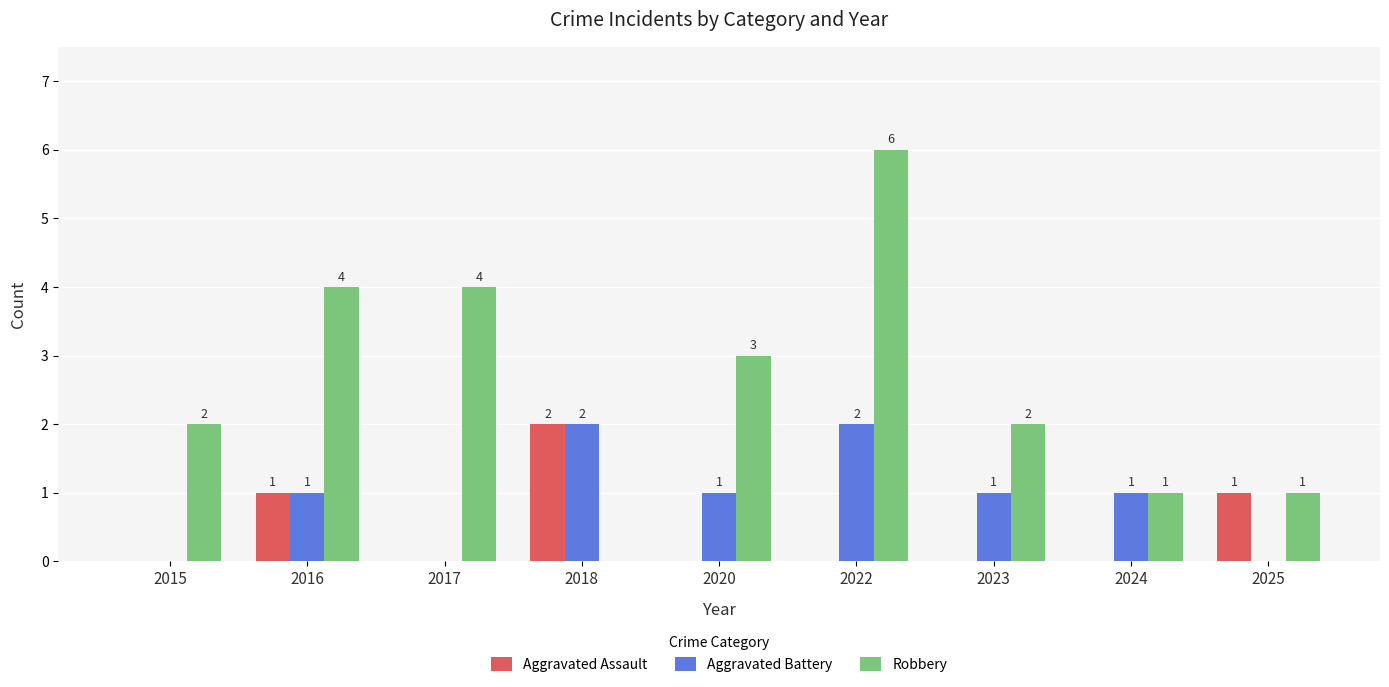

Reading left to right, transcribe all the data shown in this chart.

Aggravated Assault: 0	1	0	2	0	0	0	0	1
Aggravated Battery: 0	1	0	2	1	2	1	1	0
Robbery: 2	4	4	0	3	6	2	1	1